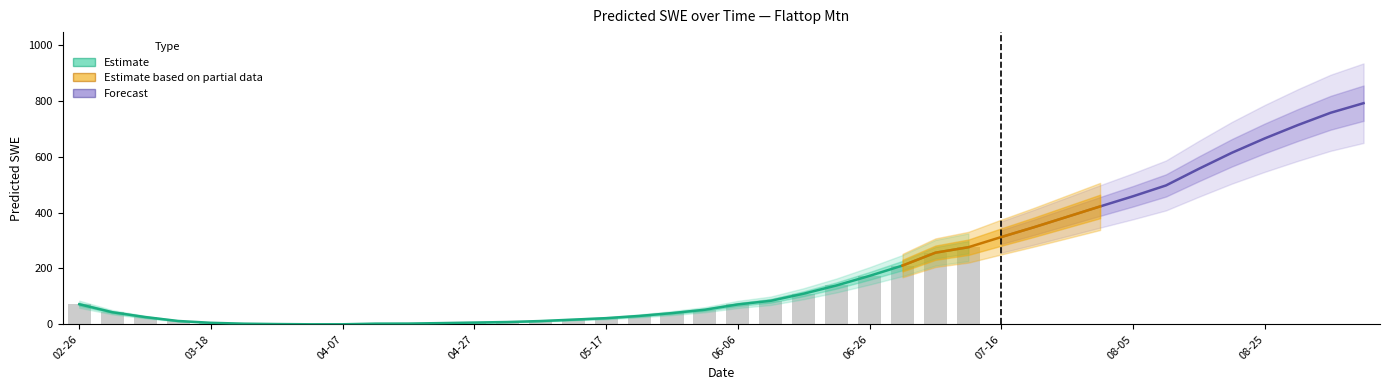

Approximately how many times larger is the value at 2011-05-12 compared to 2011-05-07?

1.5